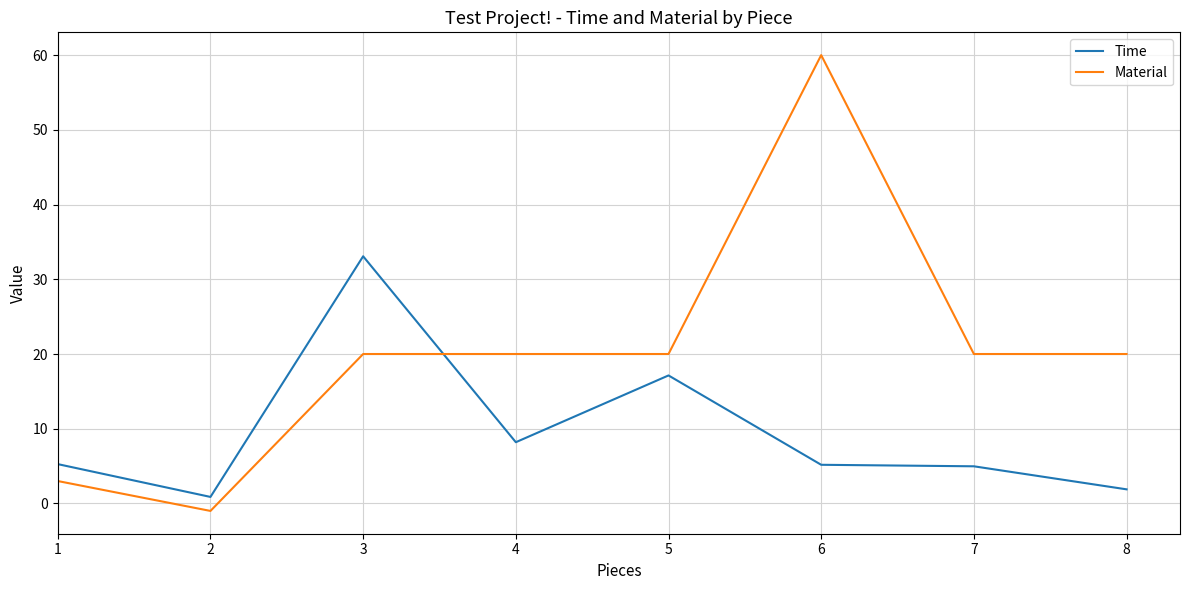

What are all the series names shown in the legend?

Time, Material